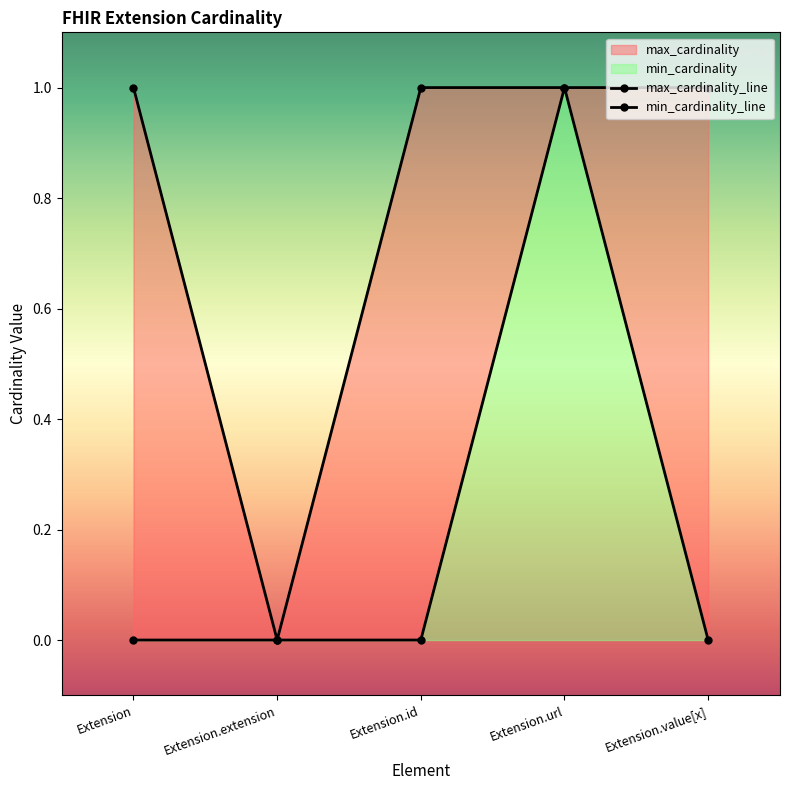

At Extension.value[x], list the series in order from smallest to largest.

min_cardinality, max_cardinality